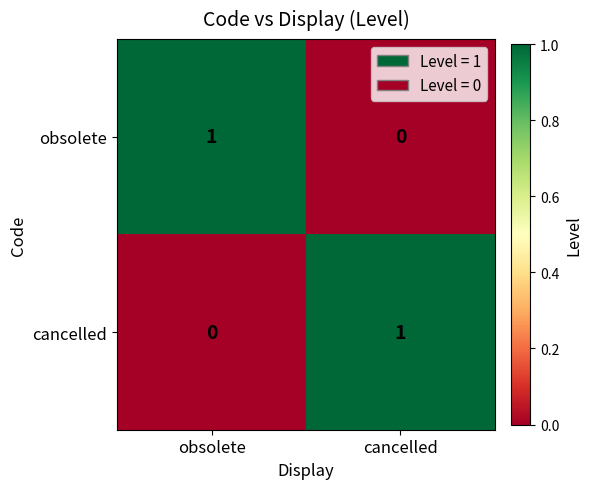

True or false: cancelled has a value of 2 at cancelled.

False